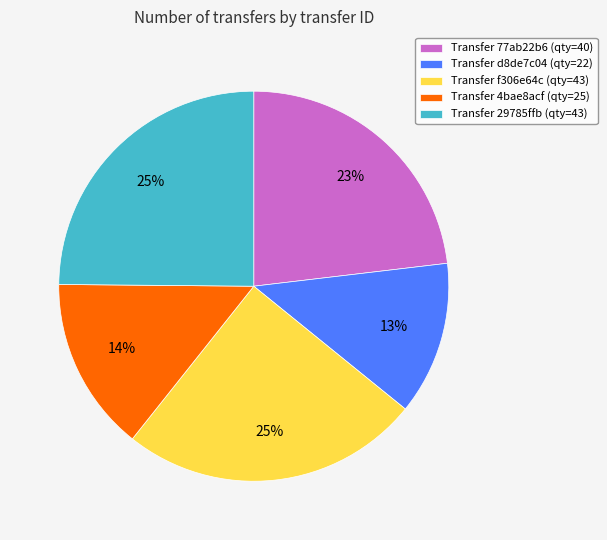

Which has a higher value, Transfer 77ab22b6 (qty=40) or Transfer f306e64c (qty=43)?

Transfer f306e64c (qty=43)